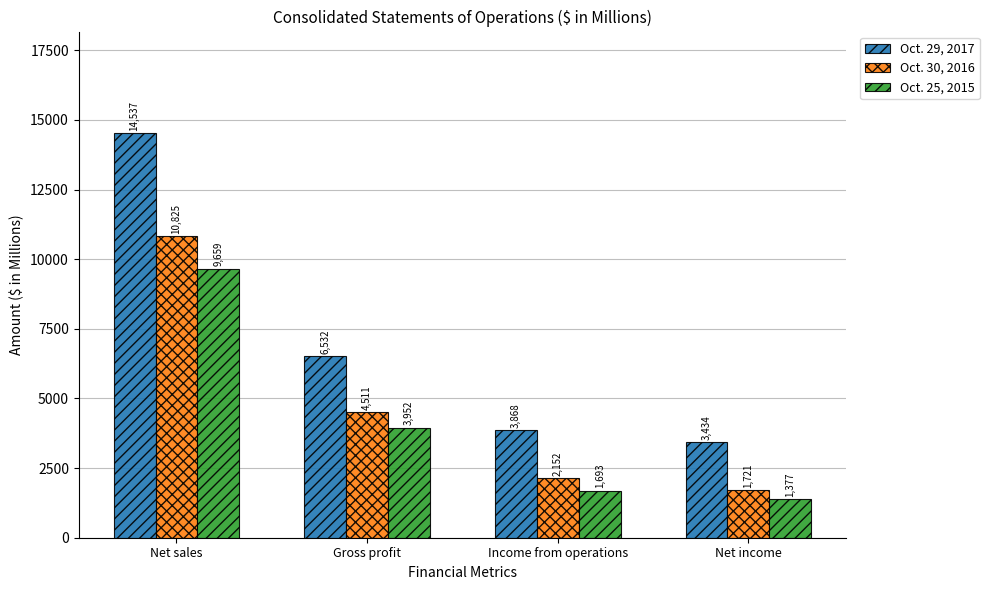

Where does the Oct. 30, 2016 series first go above 4511?

Net sales